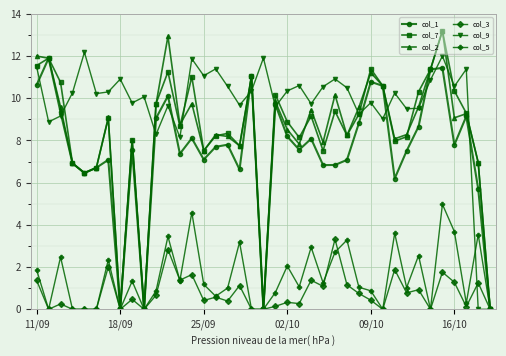

What is the maximum value for col_5?

5.0